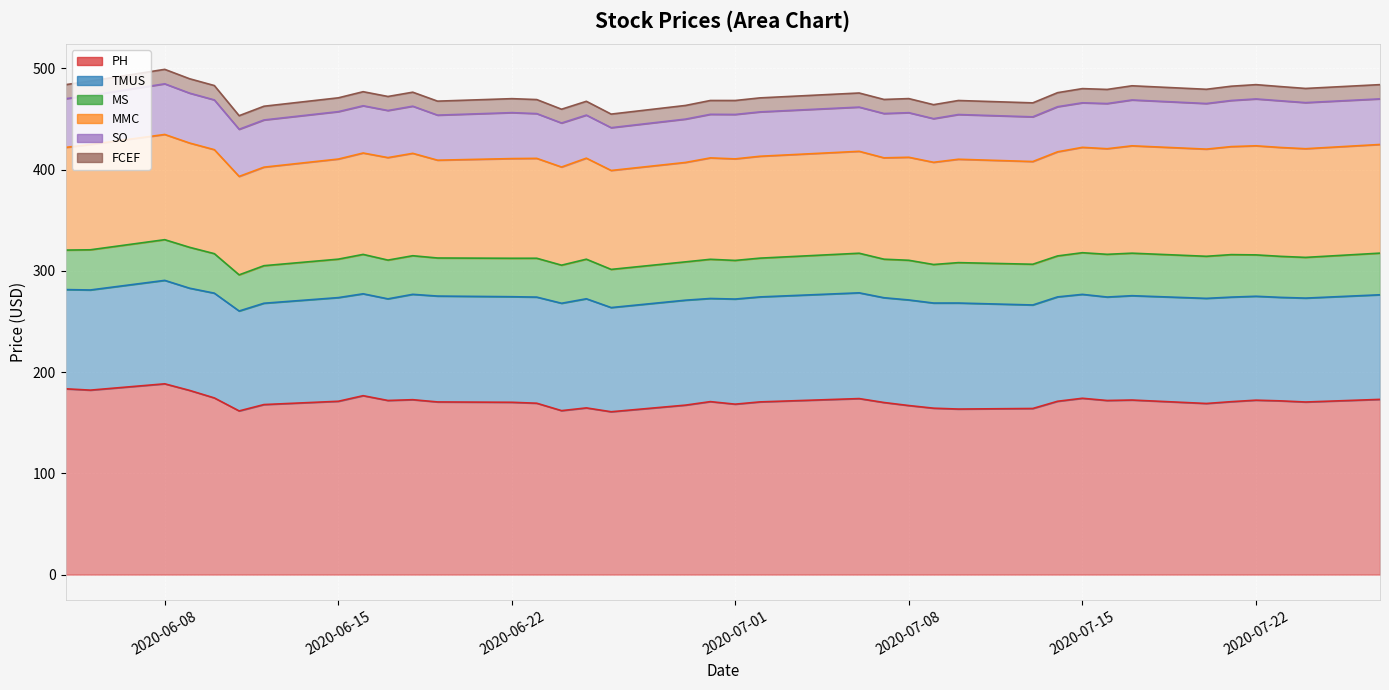

What is the lowest value of the TMUS series?

98.0